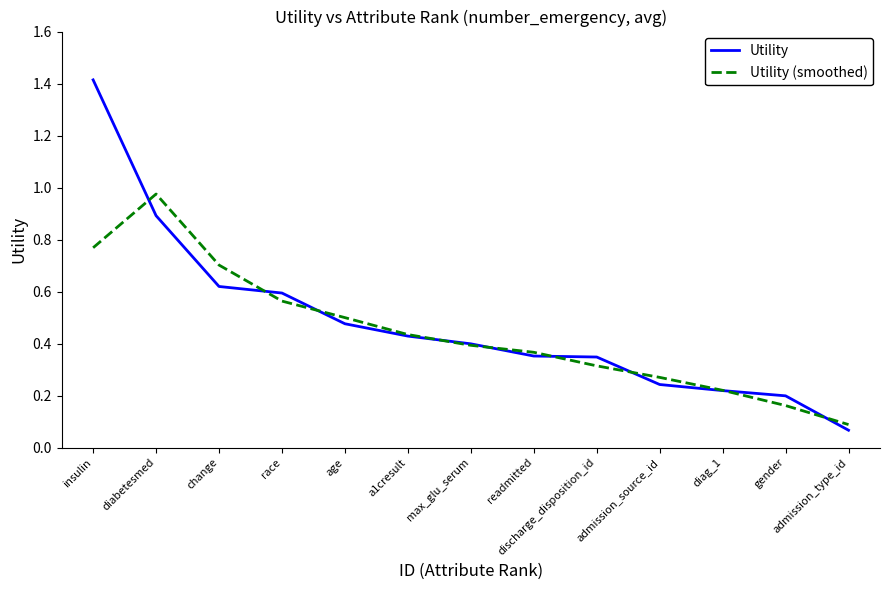

Which series has the largest total across all categories?

Utility